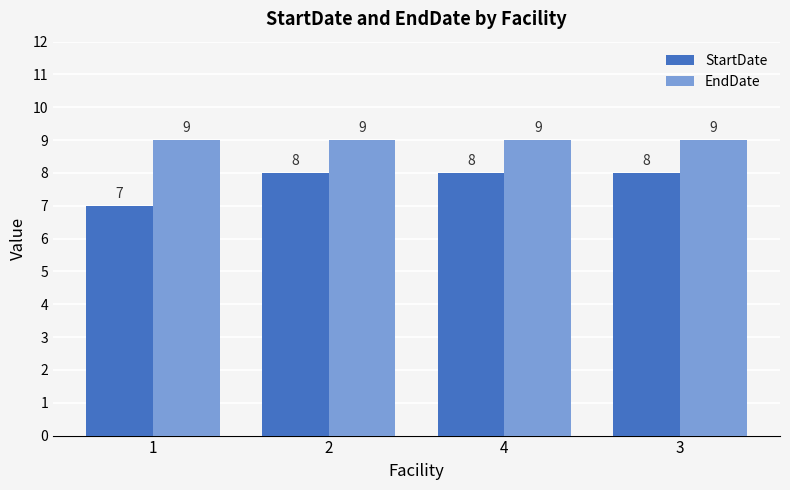

How many values in the StartDate series are below 8?

1